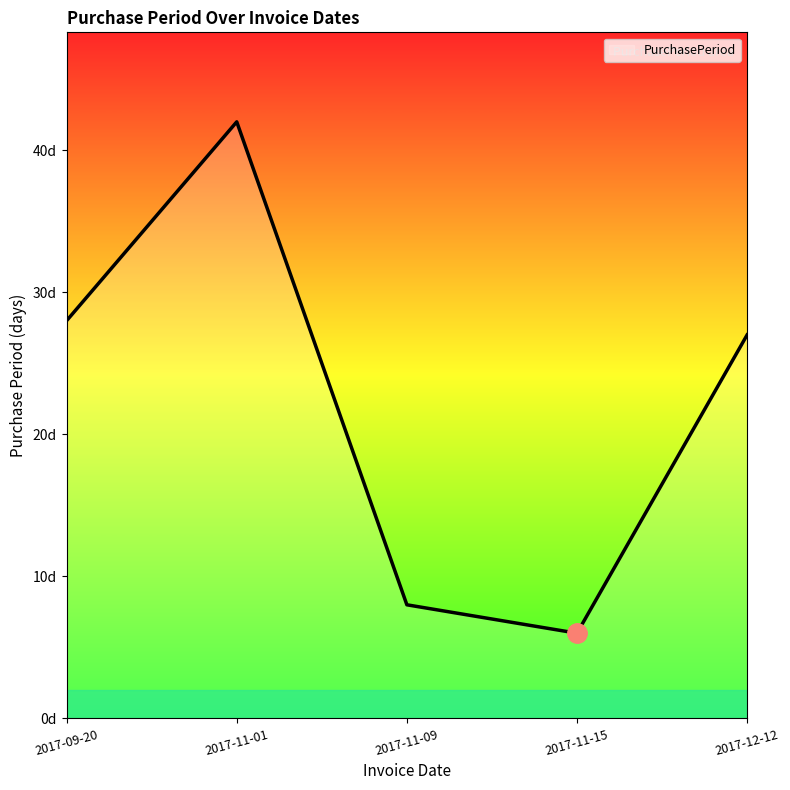

Does the chart display data point markers on the line(s)?

No